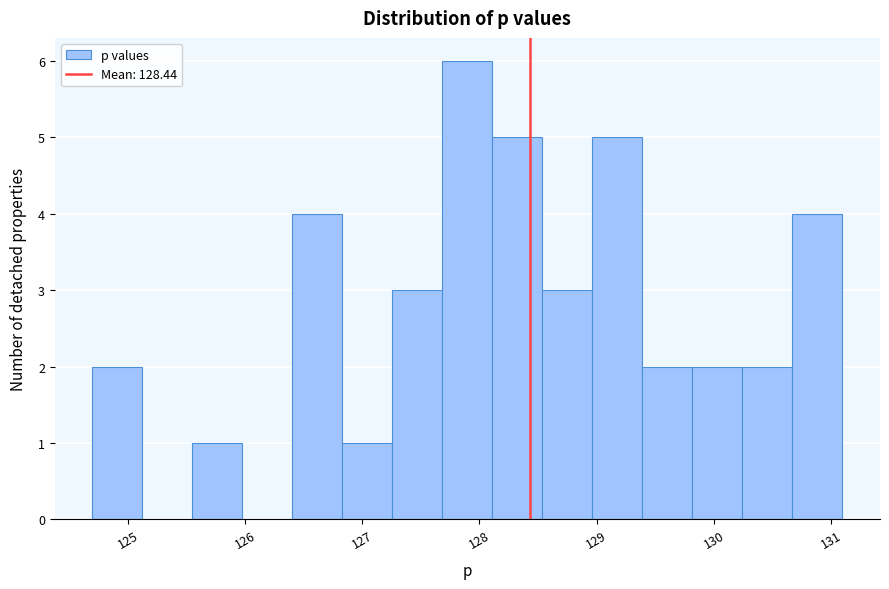

Reading left to right, transcribe this chart: for each bar, give the range it covers on the x-axis and its height. Neither the bar edges nor the heights are printed on the chart, so give them approximately, as read against the axes.

124.7 to 125.1: 2
125.1 to 125.6: 0
125.6 to 126.0: 1
126.0 to 126.4: 0
126.4 to 126.8: 4
126.8 to 127.3: 1
127.3 to 127.7: 3
127.7 to 128.1: 6
128.1 to 128.5: 5
128.5 to 129.0: 3
129.0 to 129.4: 5
129.4 to 129.8: 2
129.8 to 130.2: 2
130.2 to 130.7: 2
130.7 to 131.1: 4